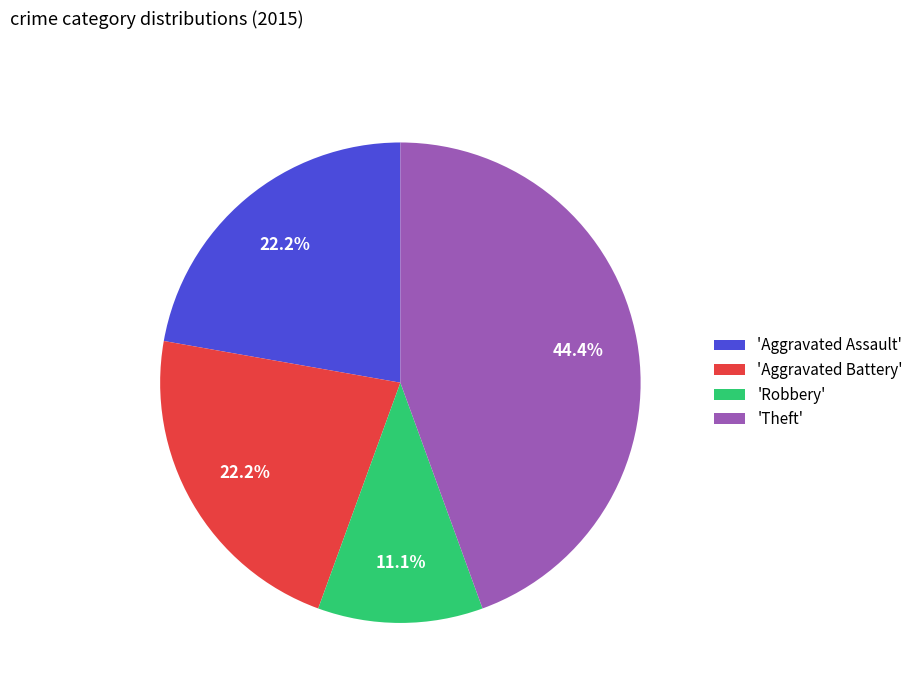

How many slices are in this pie chart?

4